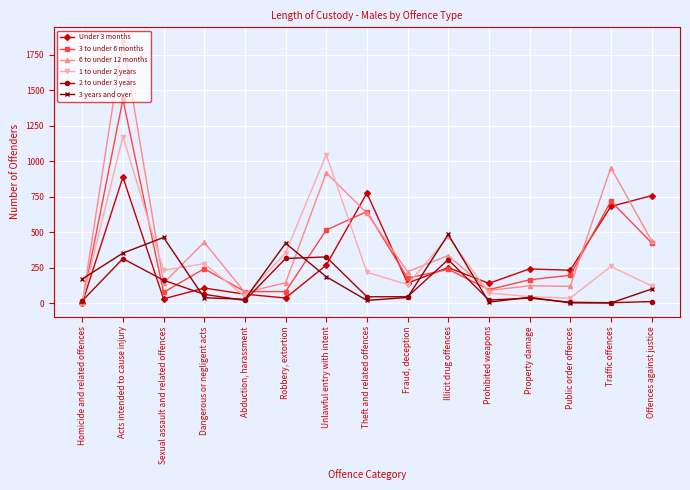

Which series has the largest range (max minus min)?

6 to under 12 months